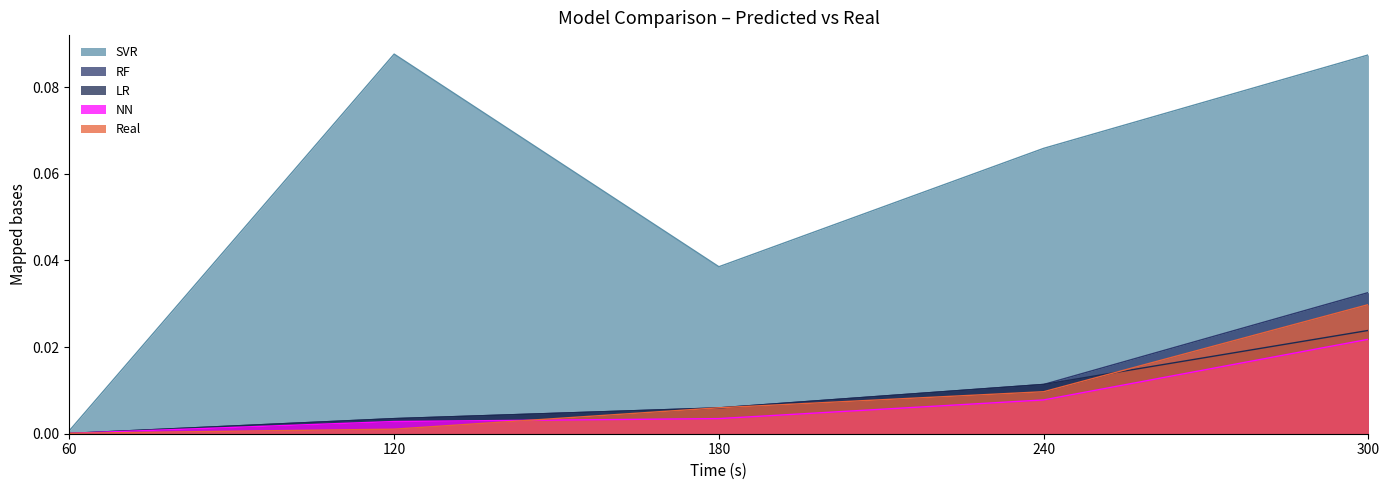

List the labels in order of Real value, largest first.

300, 240, 180, 120, 60